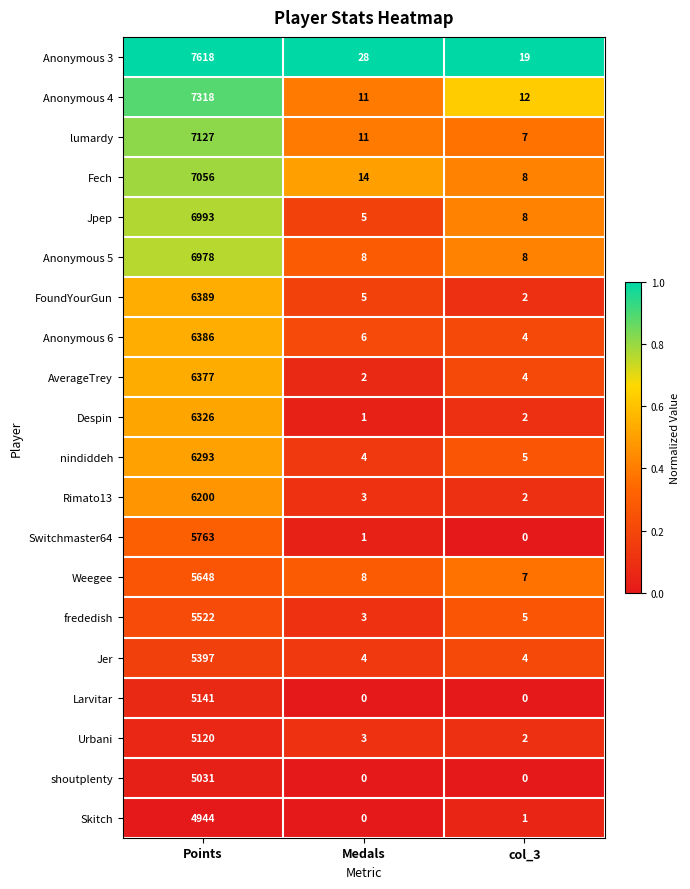

What is the highest value of the AverageTrey series?

6377